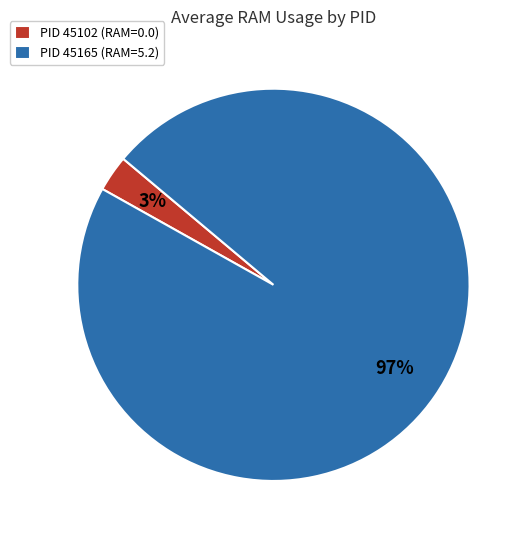

How many slices are in this pie chart?

2